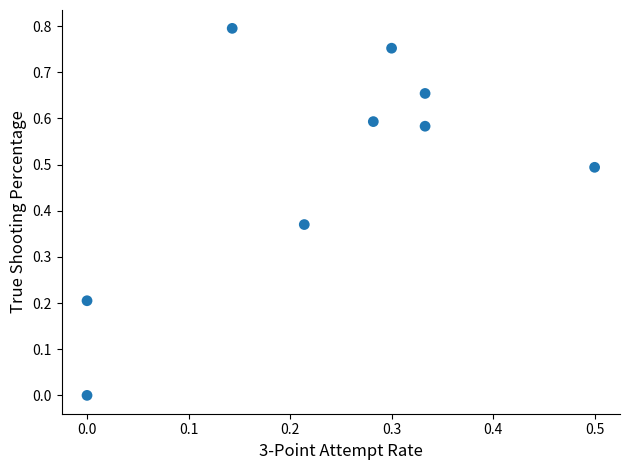

What is the range of X values (max minus min)?

0.5